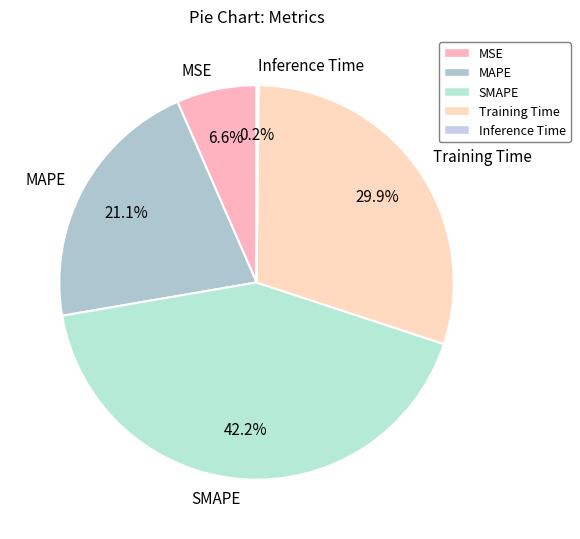

Does any single category account for the majority?

No